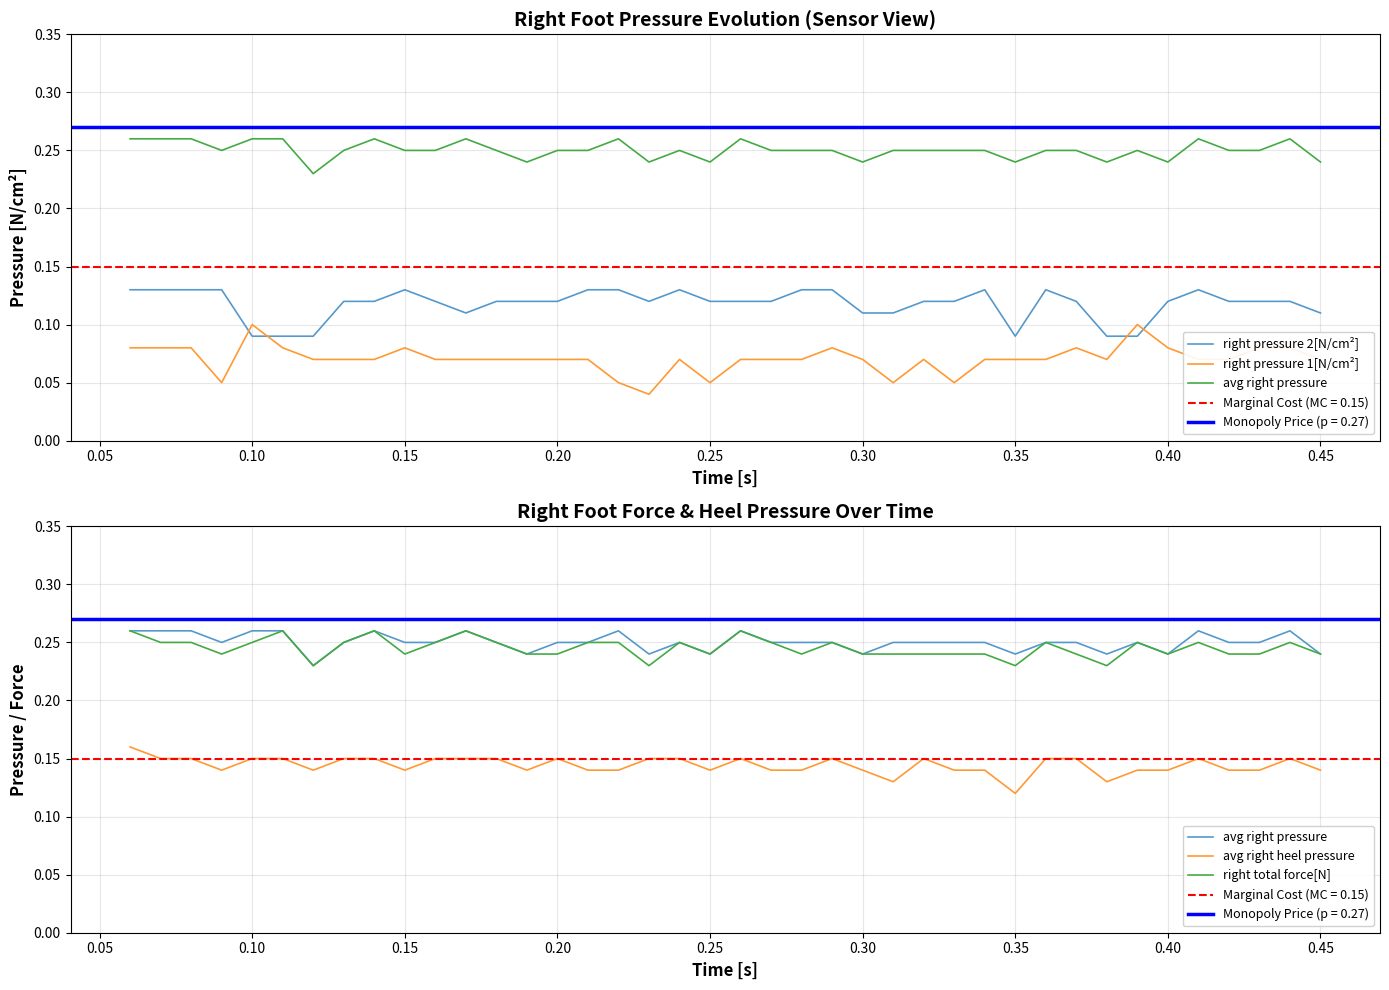

Which series has the largest total across all categories?

avg right pressure